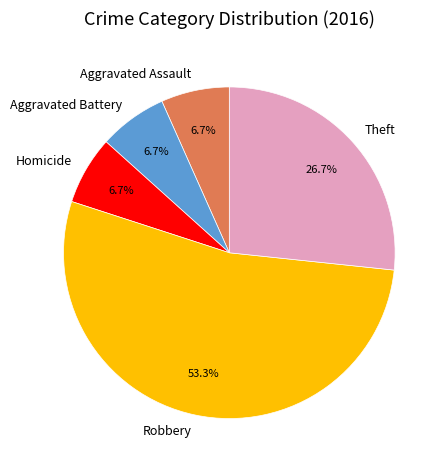

Which category has the biggest portion of the pie?

Robbery